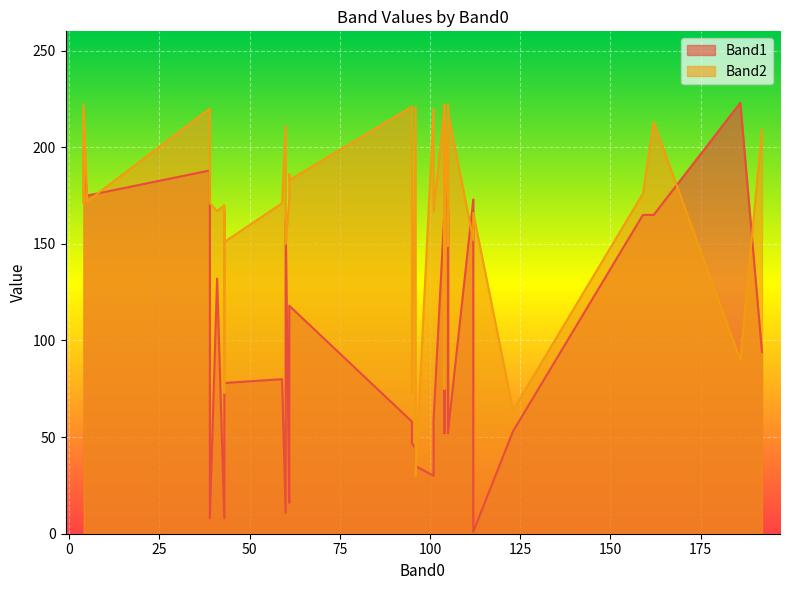

How many series are shown in this chart?

2